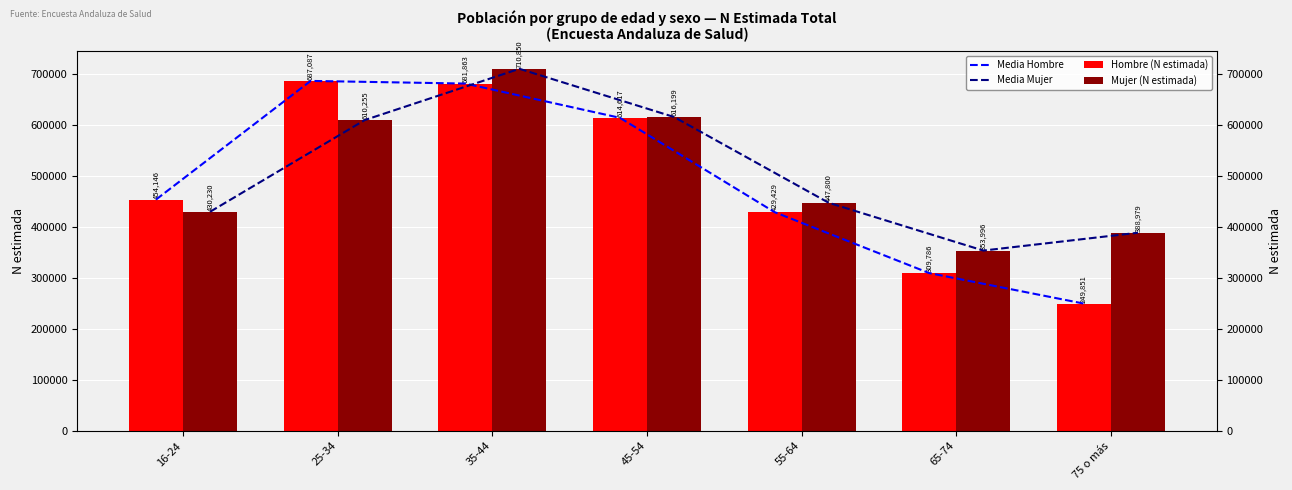

True or false: Media Hombre has a value of 649939 at 55-64.

False